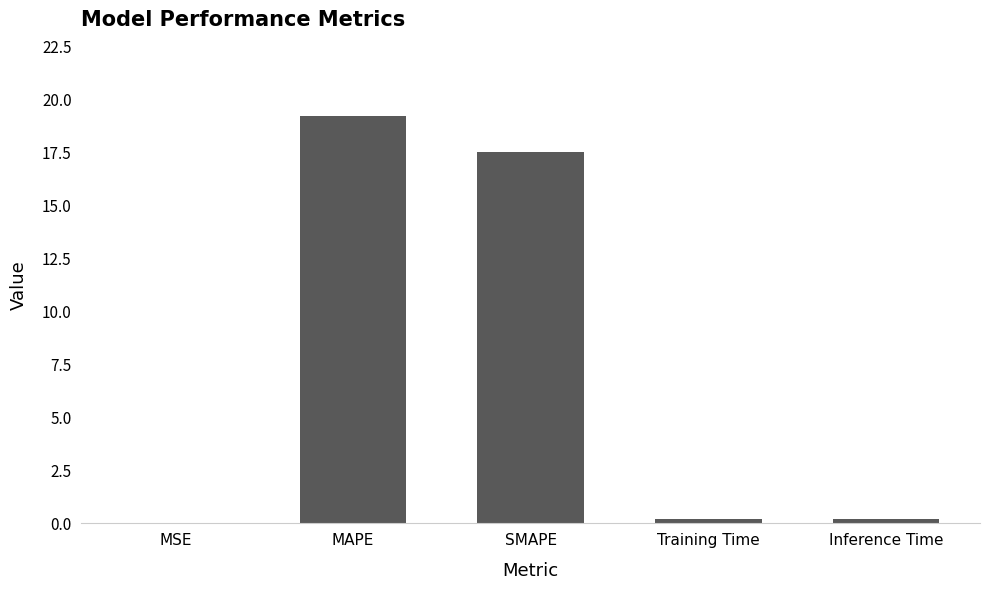

The chart shows a value of 7.9 at SMAPE. True or false?

False